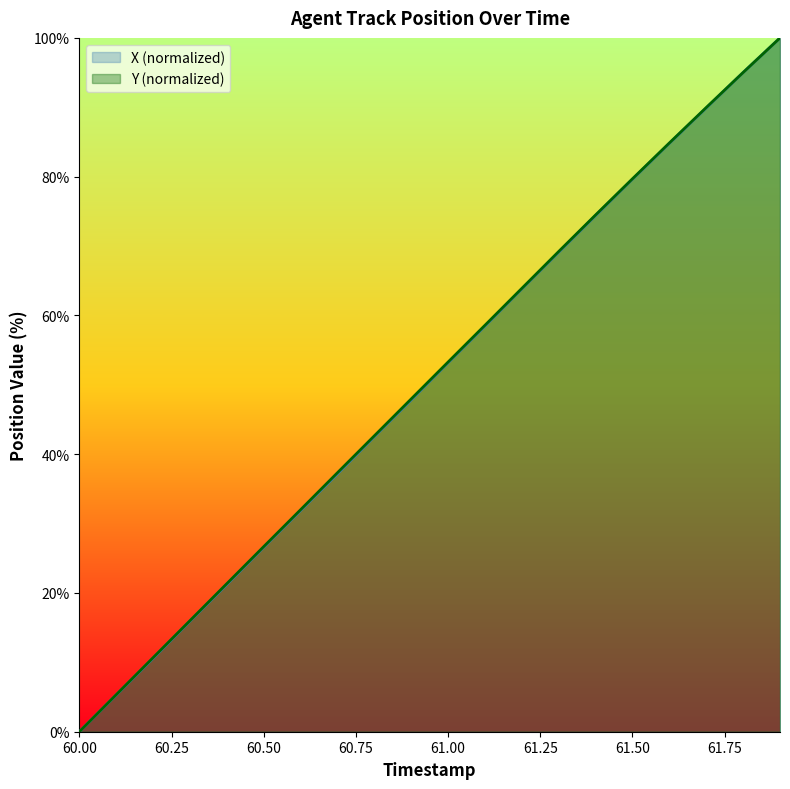

Which label corresponds to the smallest value in the chart?

60.00